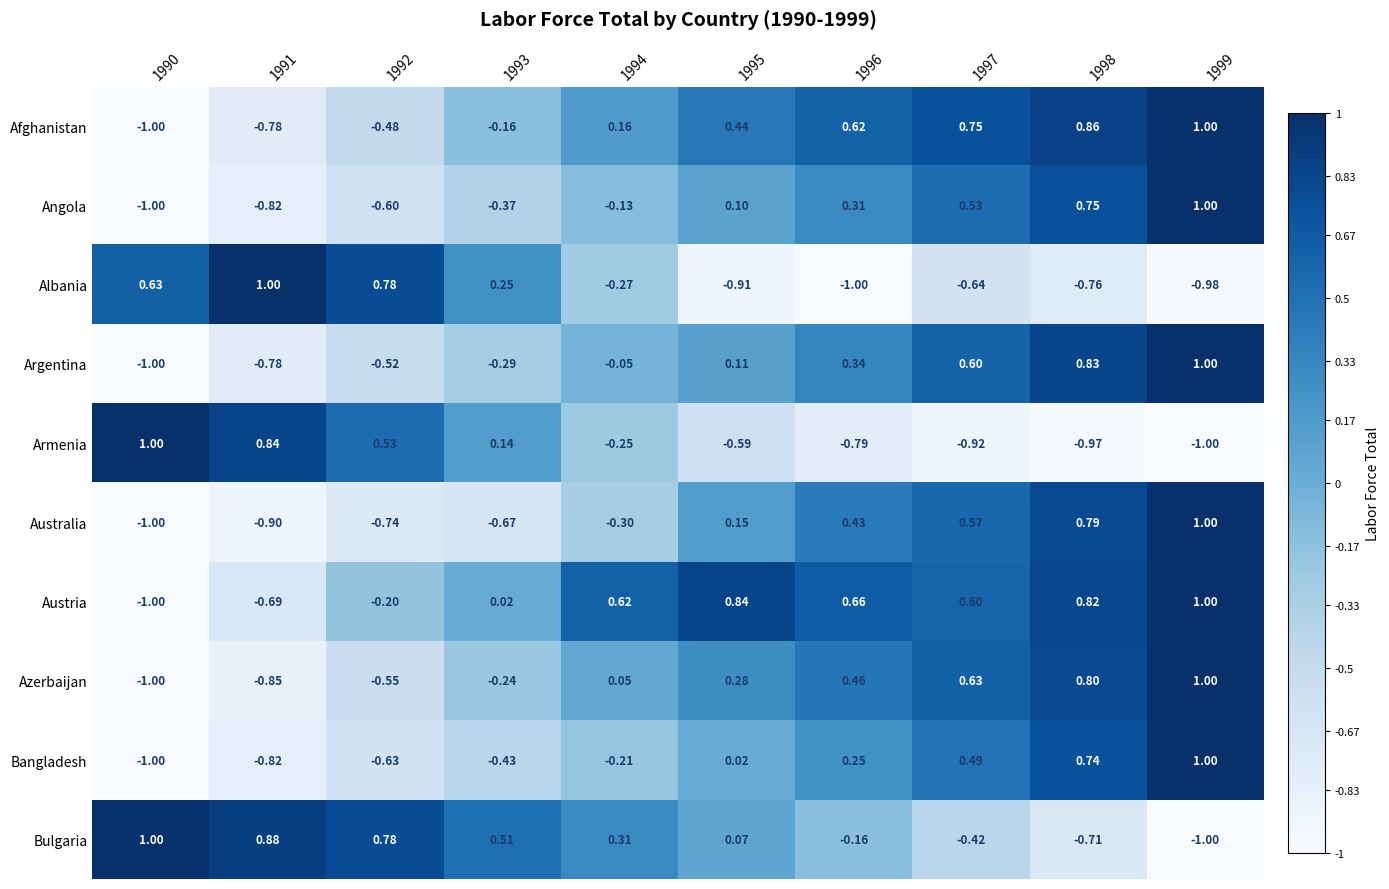

Which series changed the most between 1990 and 1993?

Austria